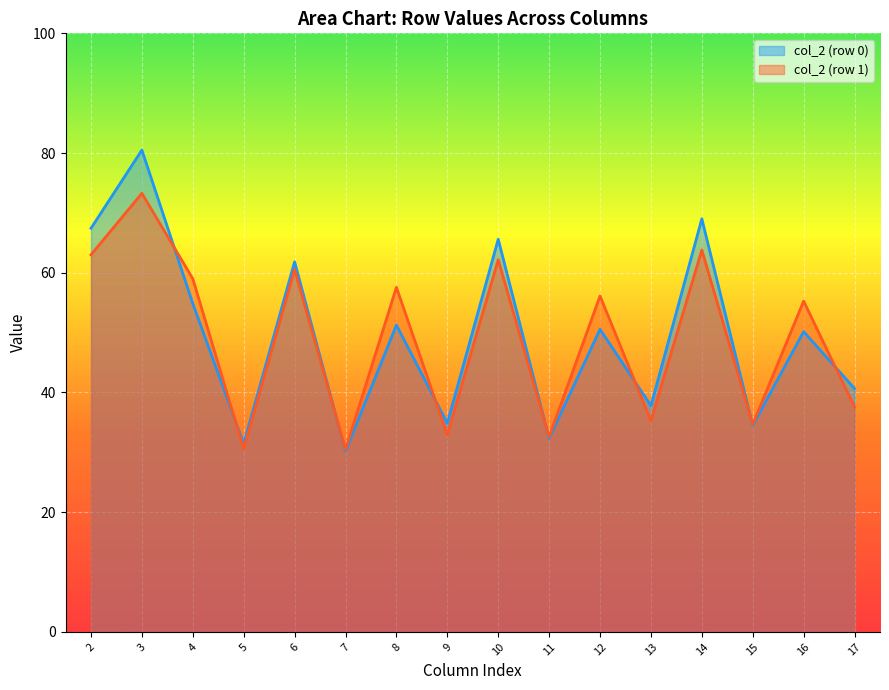

What is the difference between the highest and lowest values at 17?

3.1